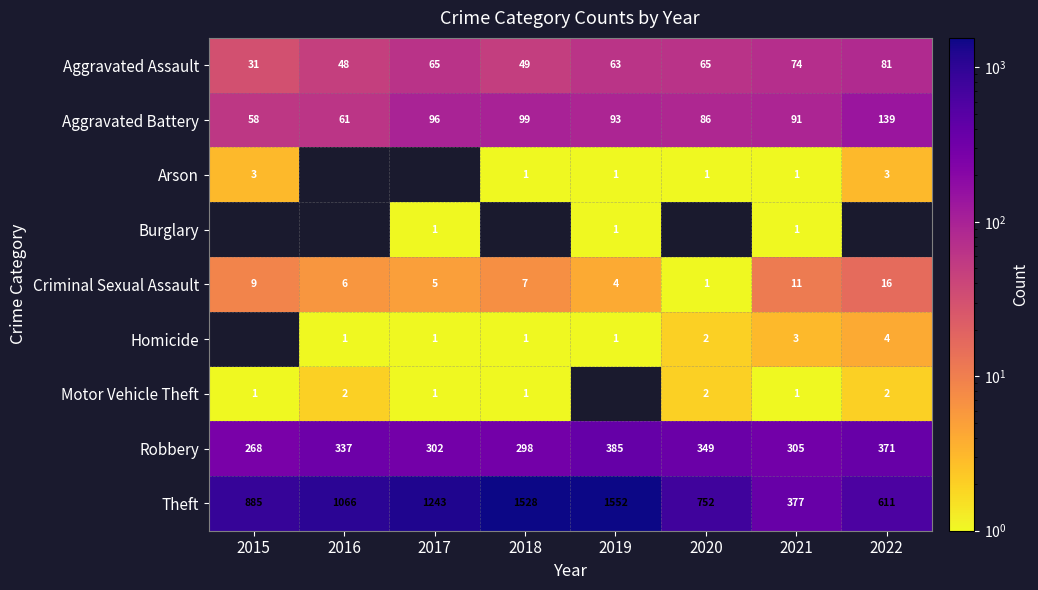

Rank the categories by Robbery value from highest to lowest.

2019, 2022, 2020, 2016, 2021, 2017, 2018, 2015